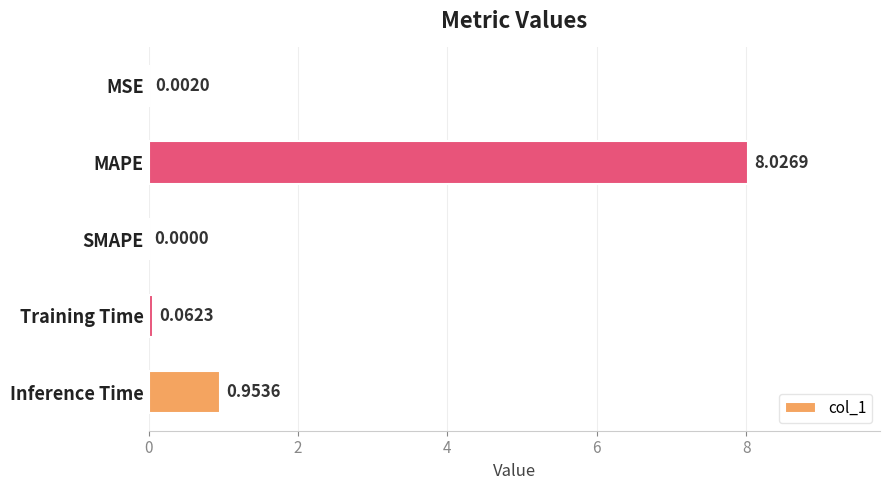

Where is the data nearest to the value 4?

Inference Time